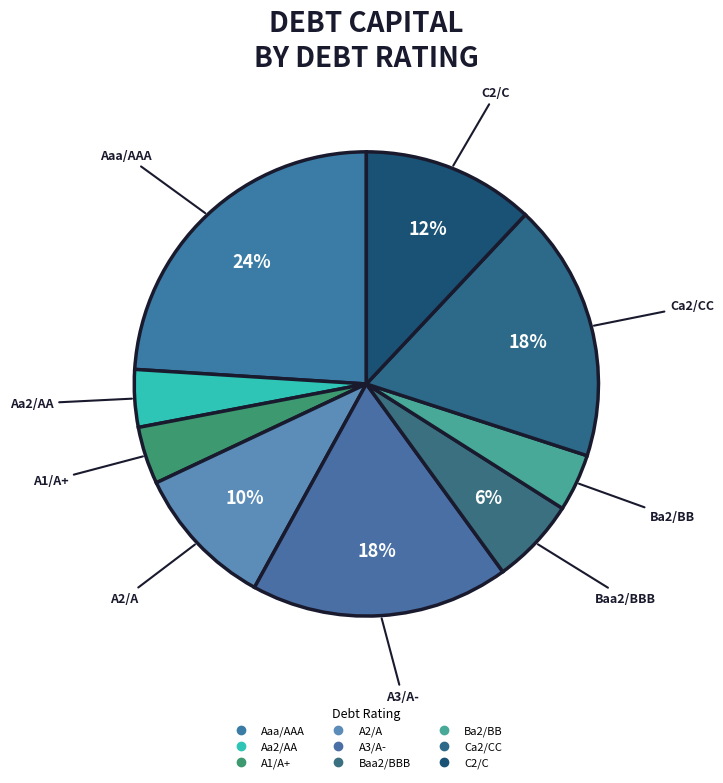

What is the smallest slice in the pie chart?

Aa2/AA